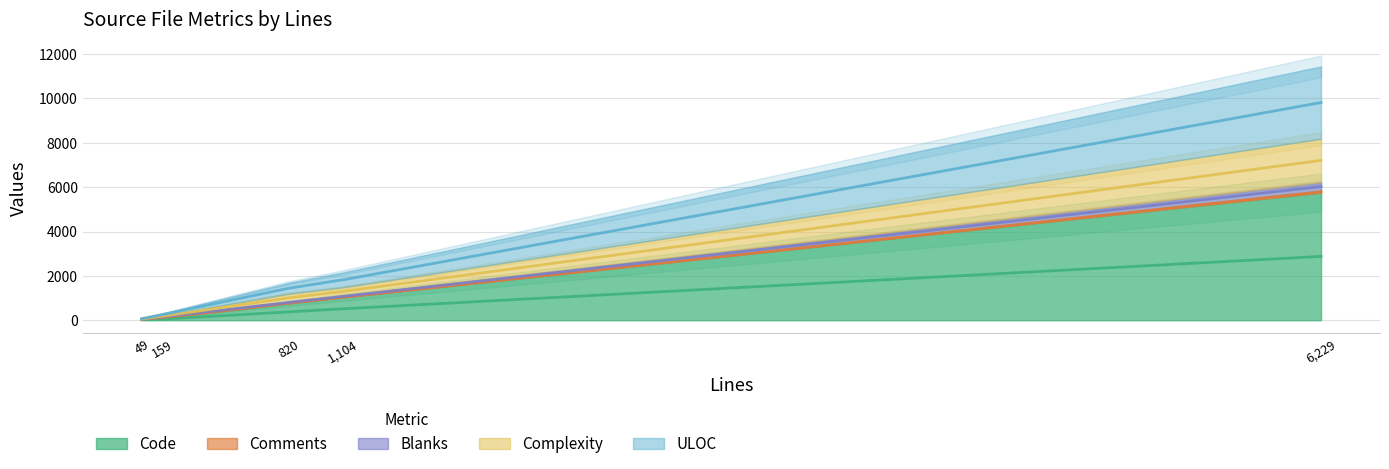

What is the lowest value of the Blanks series?

10